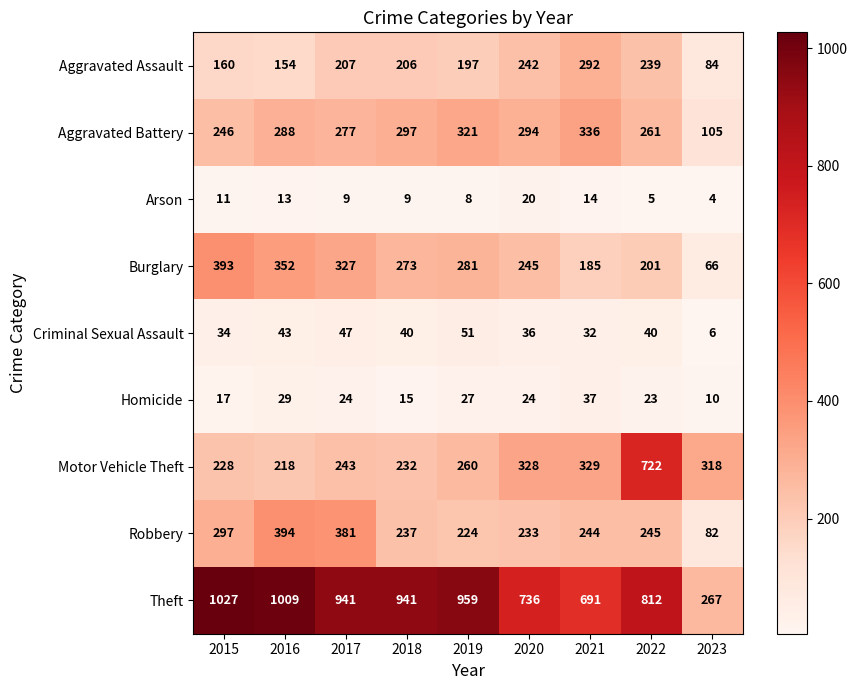

What is the maximum value shown in the chart?

1027